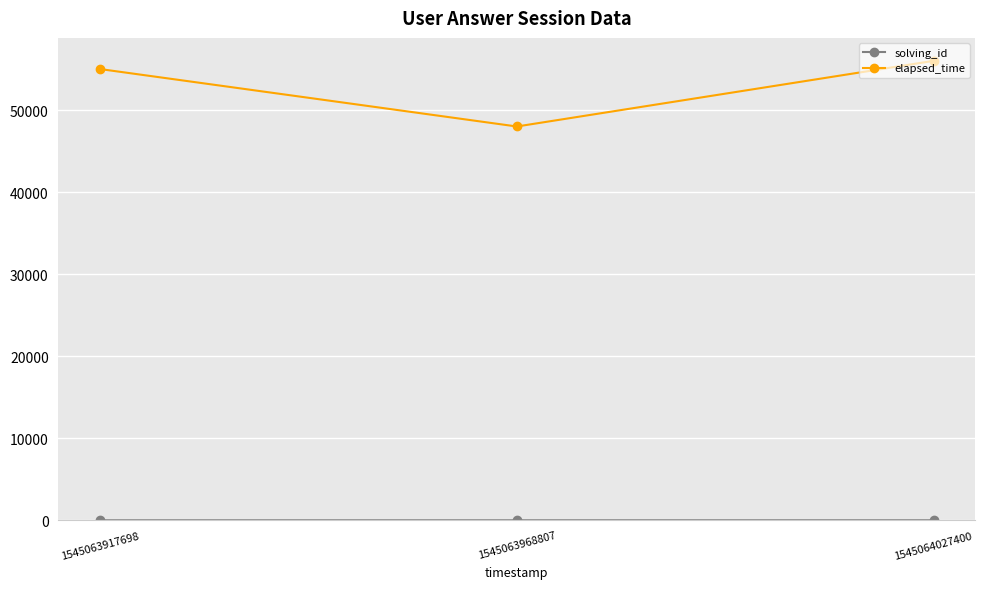

What is the maximum value for elapsed_time?

56000